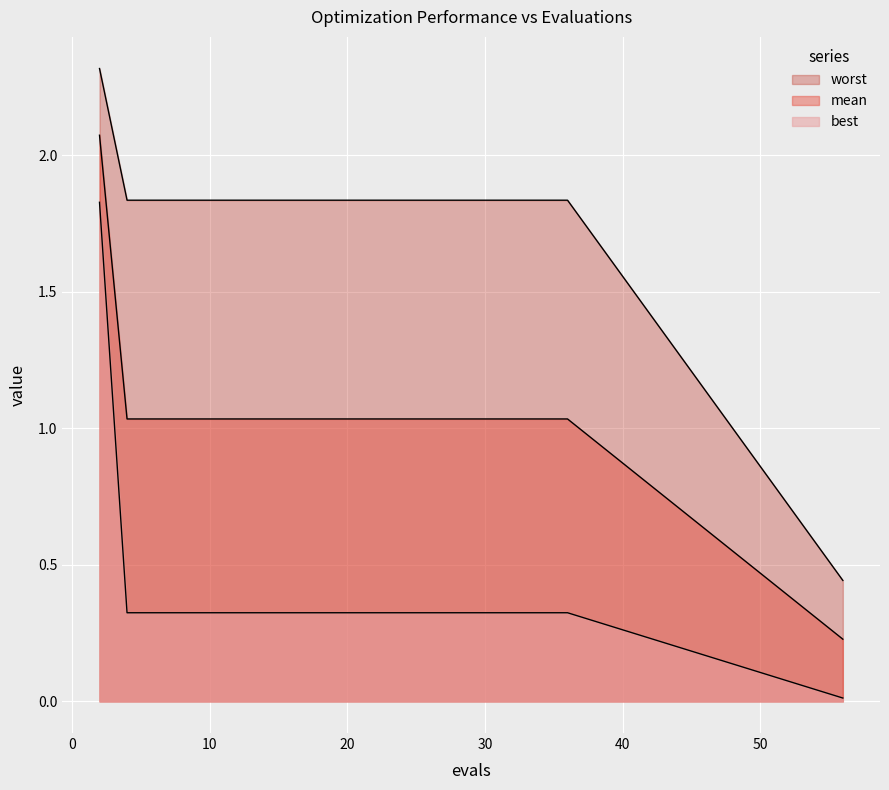

The mean series shows 1.7 at 28. True or false?

False